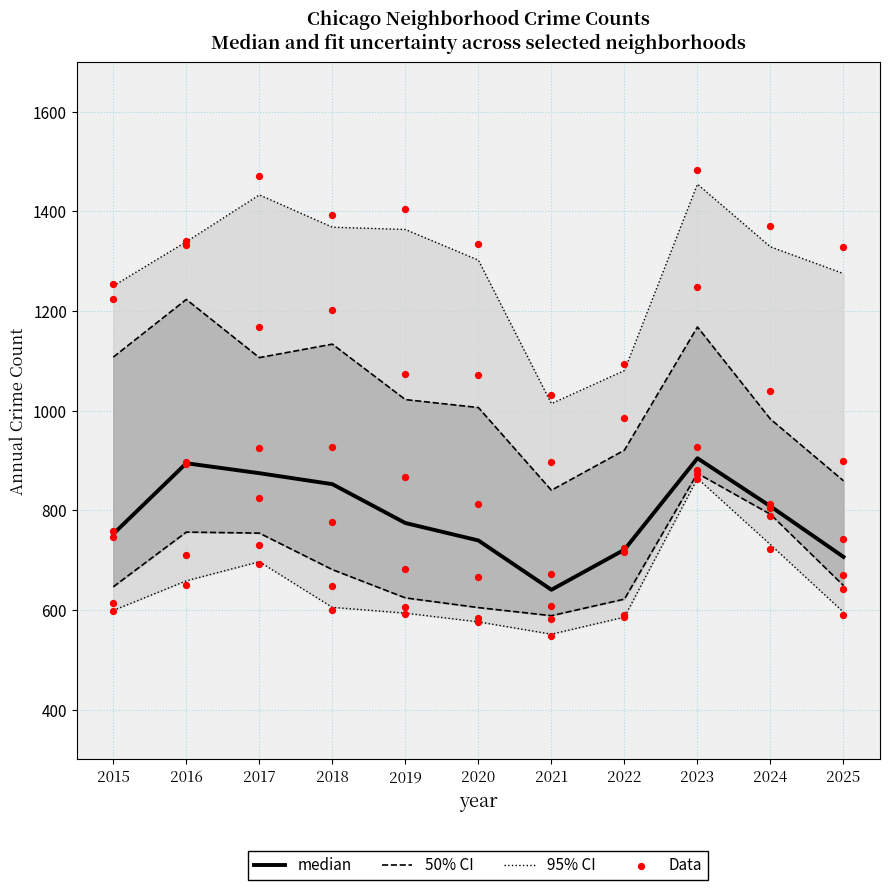

Which series contains the lowest Y value?

Data